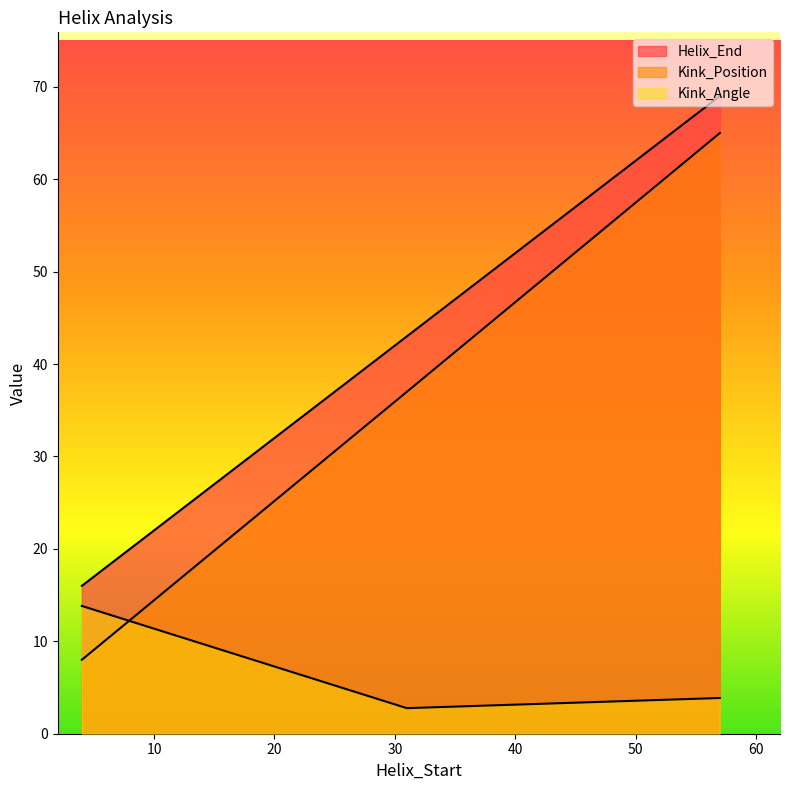

Where is Kink_Angle nearest to the value 8?

57